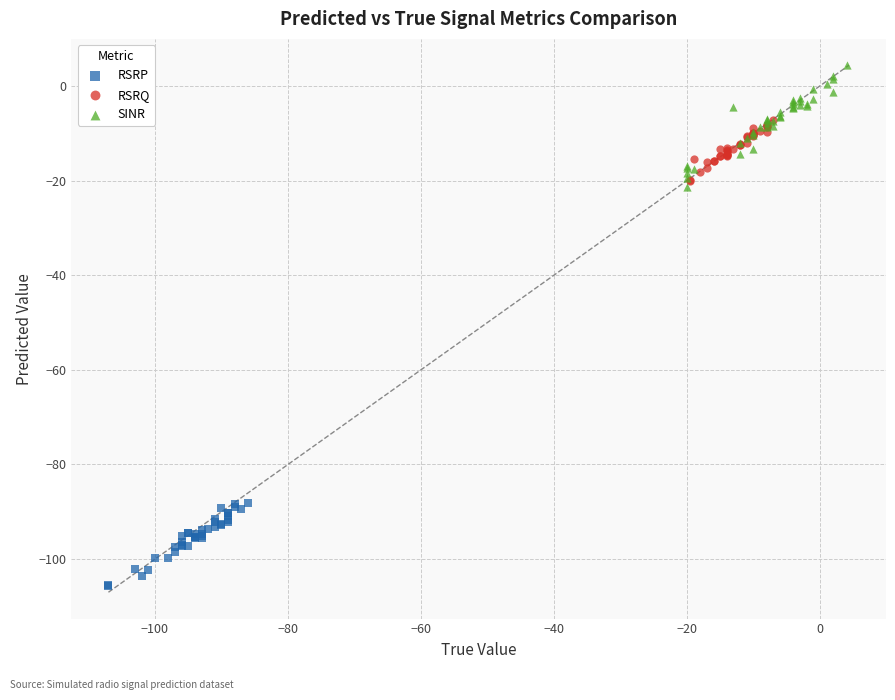

Which series contains the lowest Y value?

RSRP